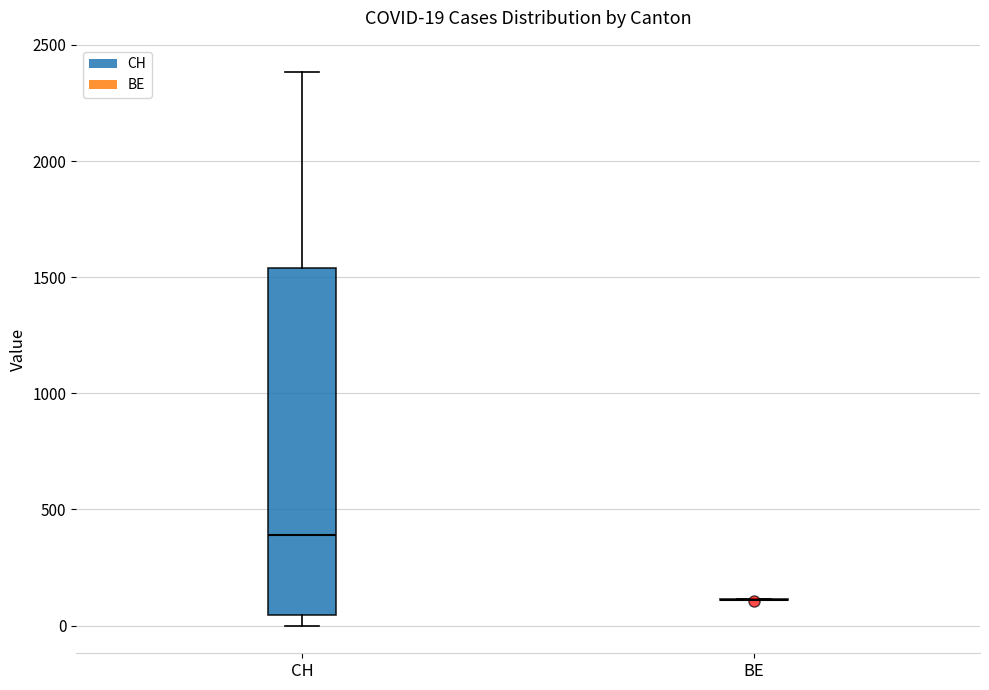

Comparing the boxes themselves (not the whiskers), which one is the tallest?

CH